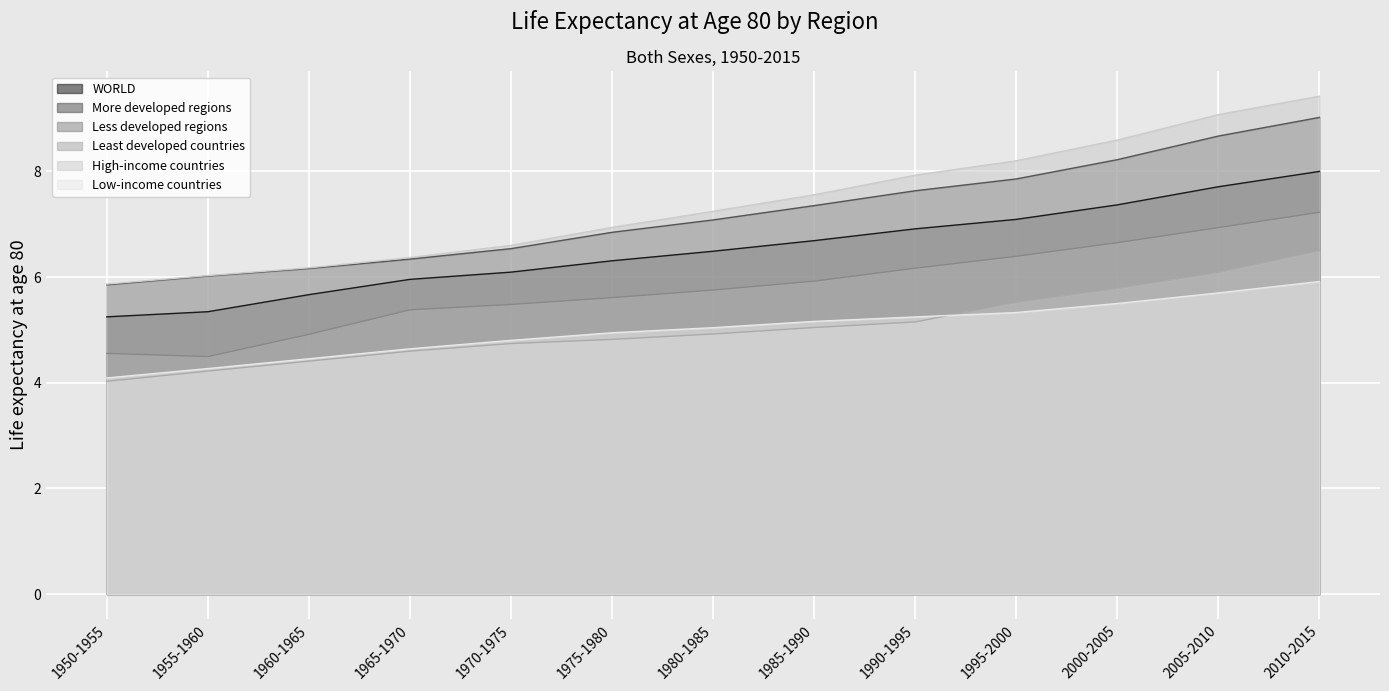

Where is More developed regions nearest to the value 7?

1980-1985